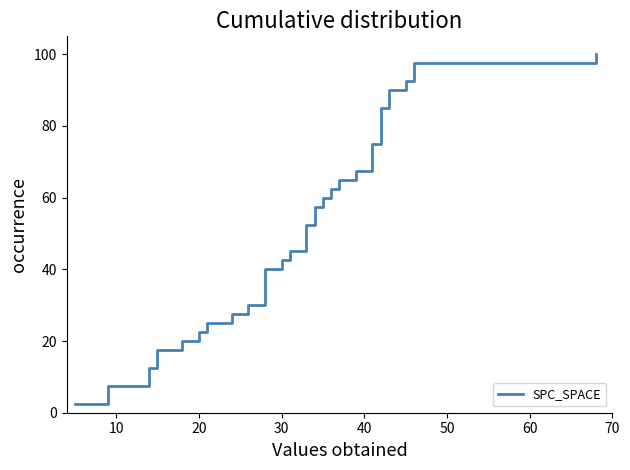

What is the minimum value shown in the chart?

2.5